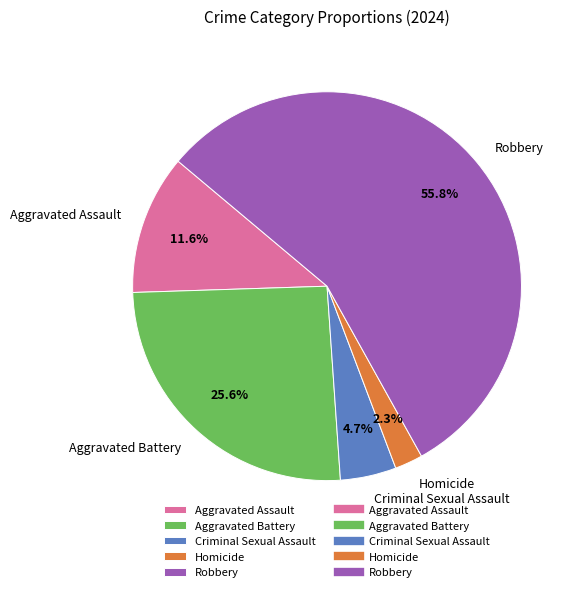

How many slices are in this pie chart?

5